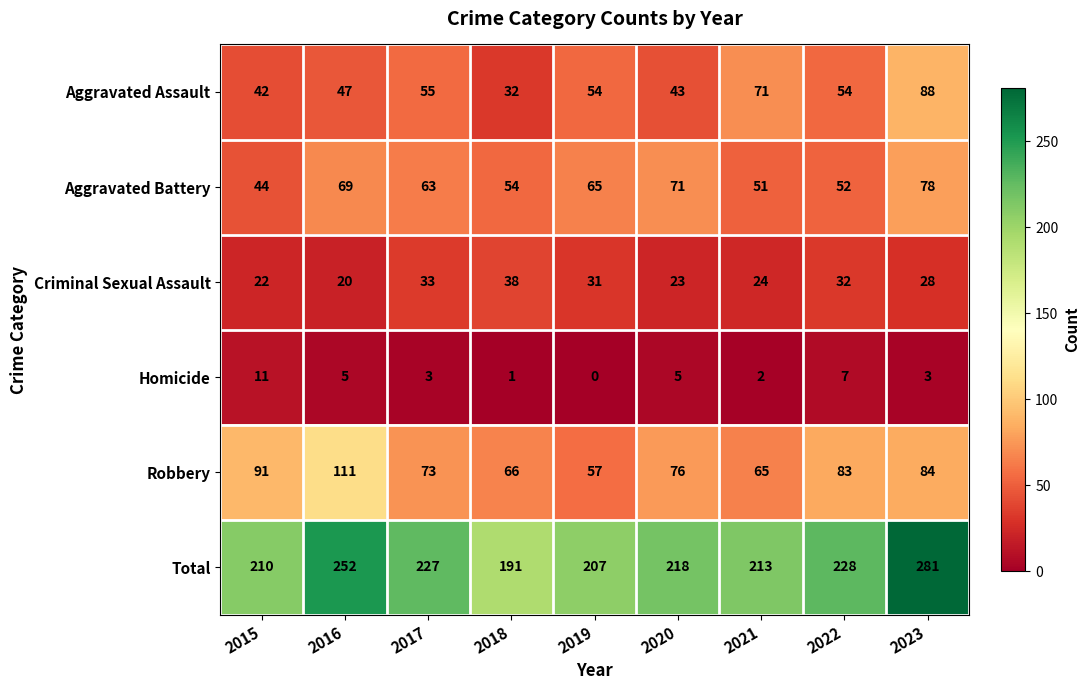

How many distinct data groups are displayed?

6